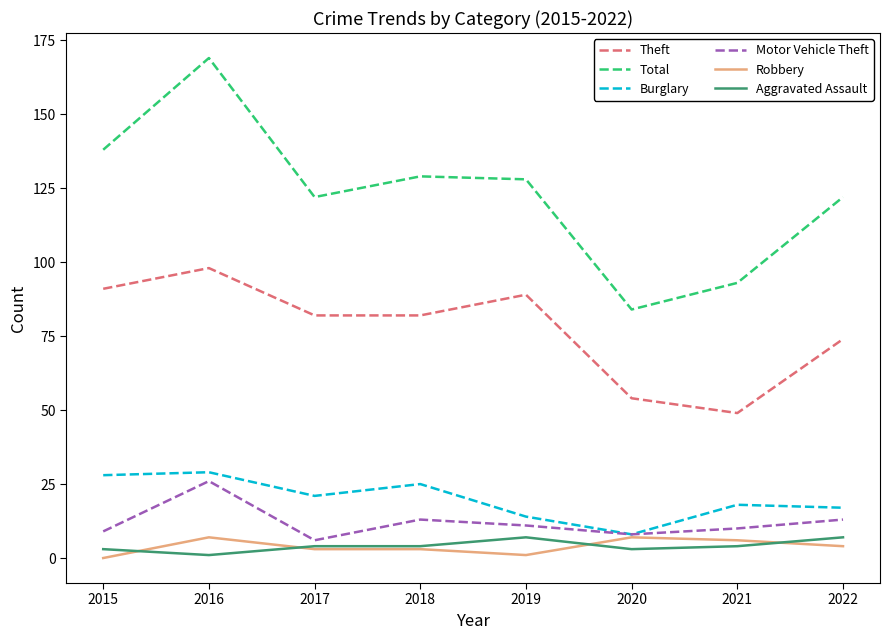

Where does the Motor Vehicle Theft series first go above 11?

2016